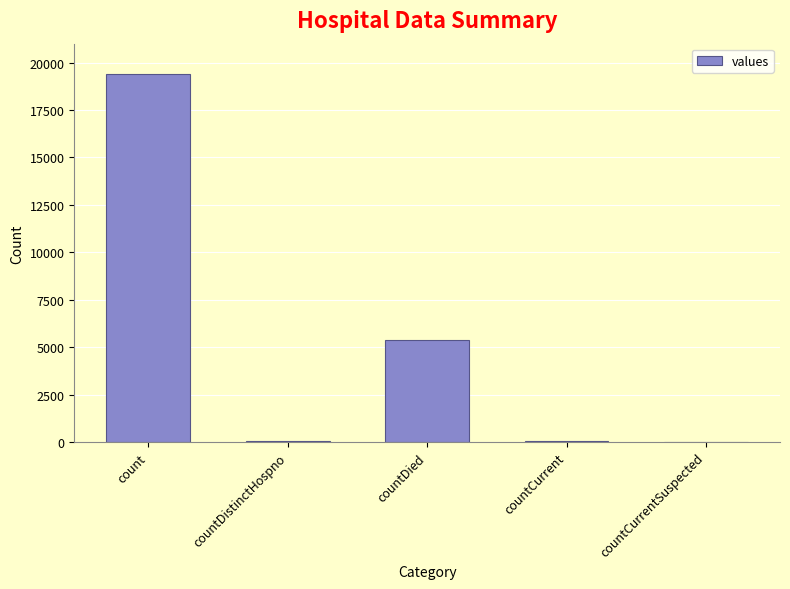

What is the approximate value at count, to the nearest 100?

19400